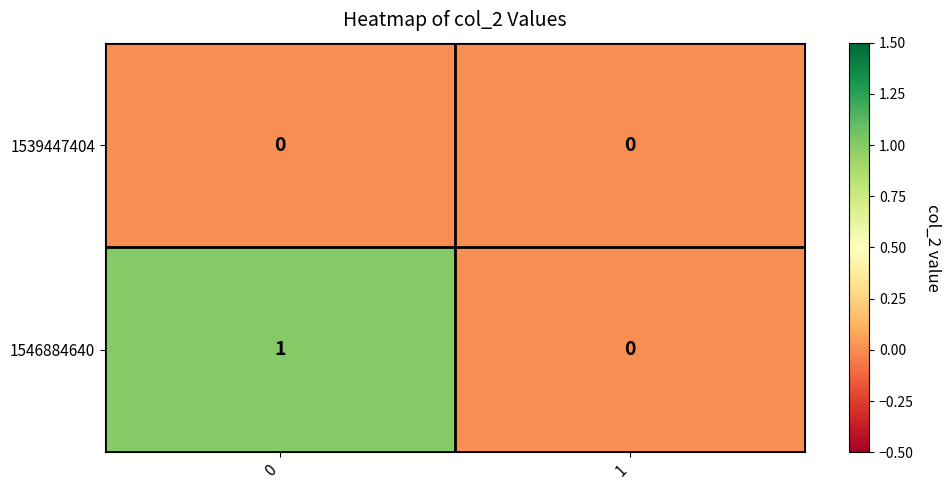

Reading right to left, list all the values displayed in this chart.

1539447404: 0	0
1546884640: 0	1